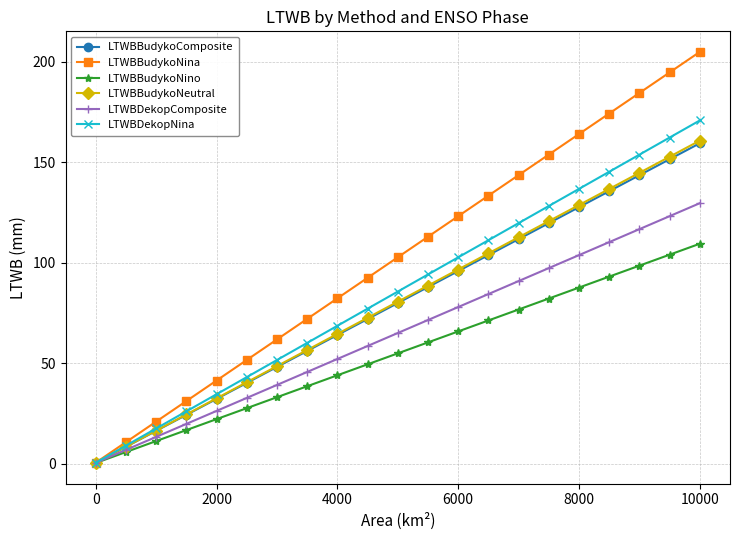

Which series has the largest total across all categories?

LTWBBudykoNina